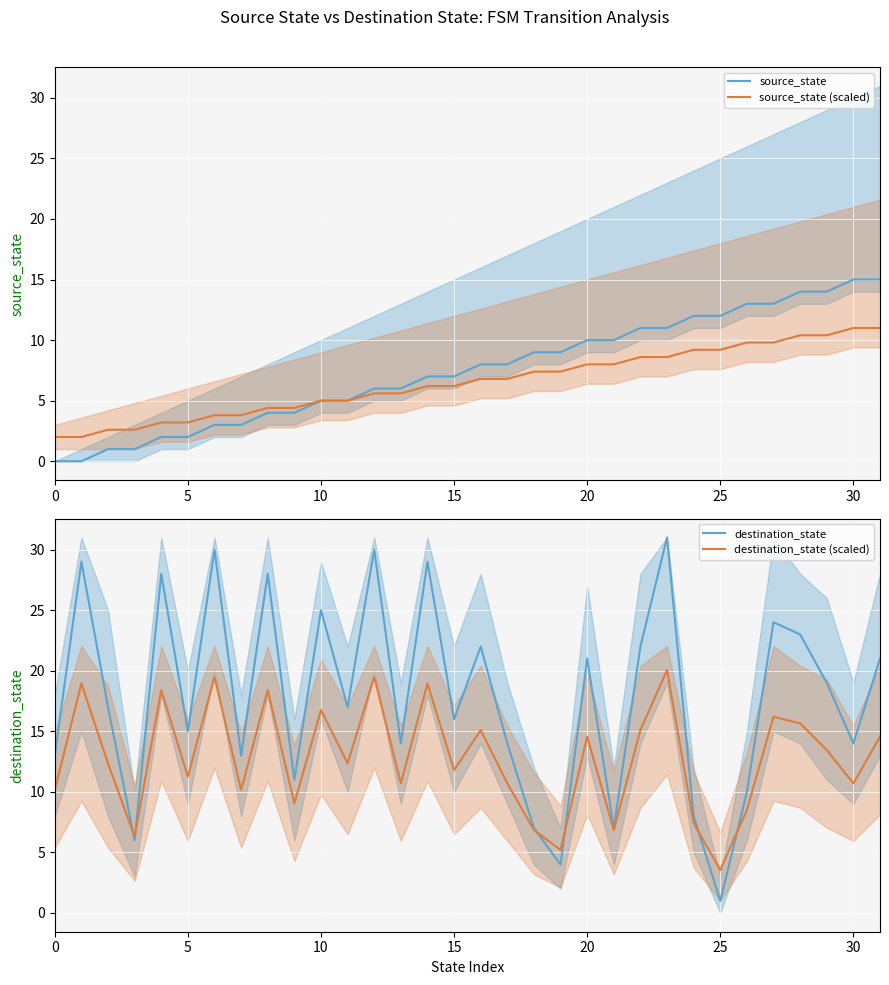

Which category has the highest value across all series?

23